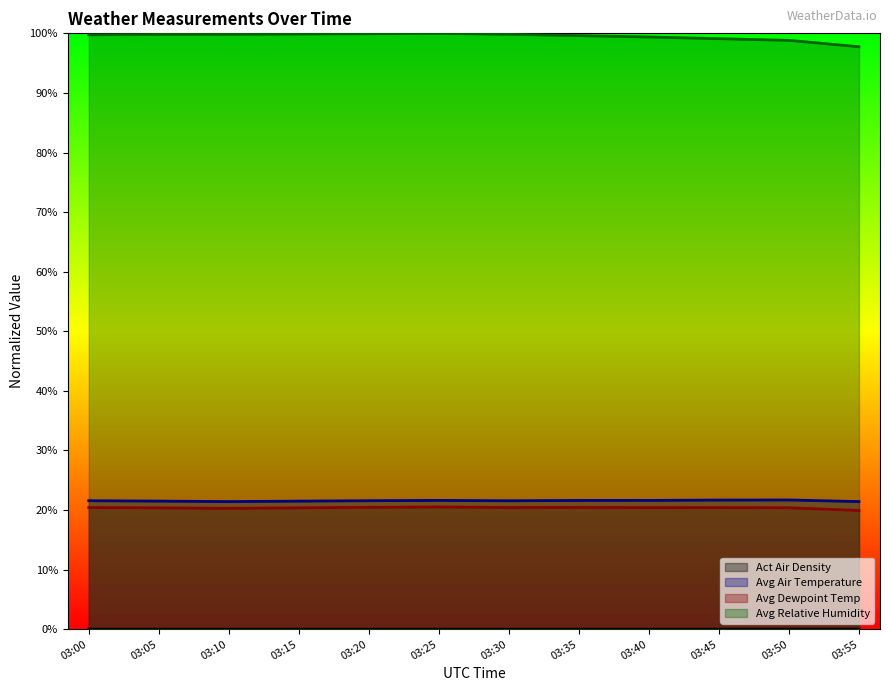

How many Avg Dewpoint Temp values are between 20 and 21?

11